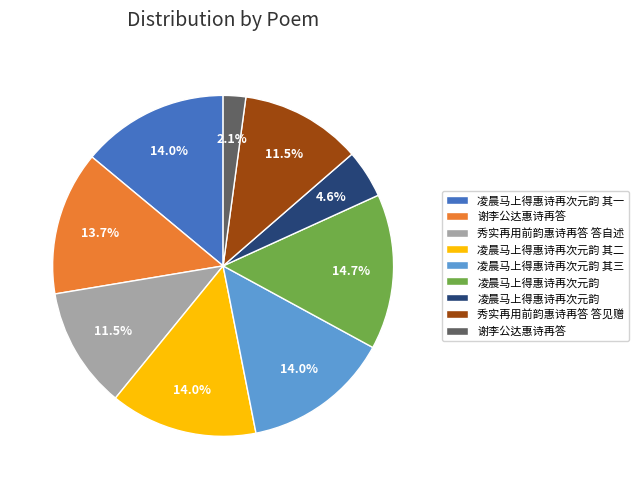

Is there a majority slice in this chart?

No